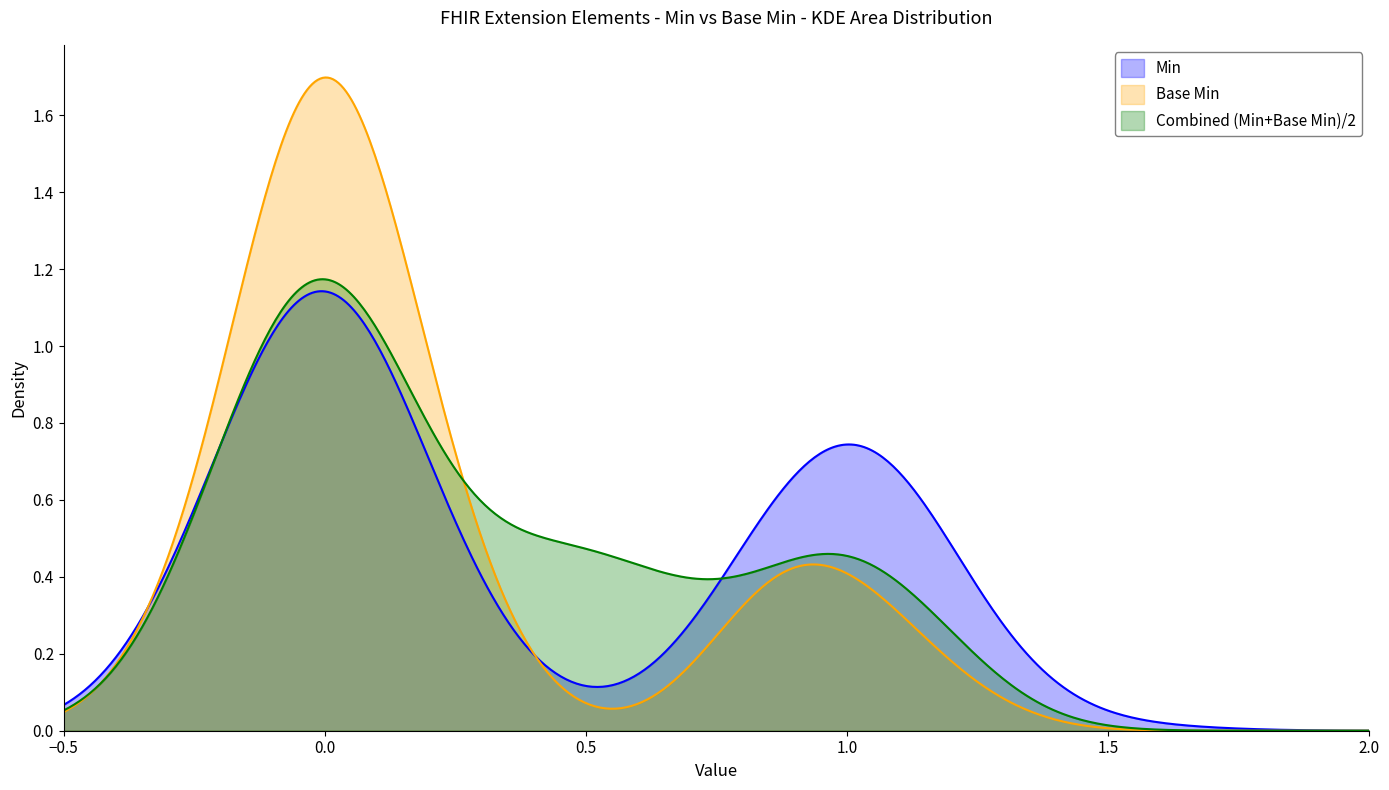

How many distinct data groups are displayed?

3